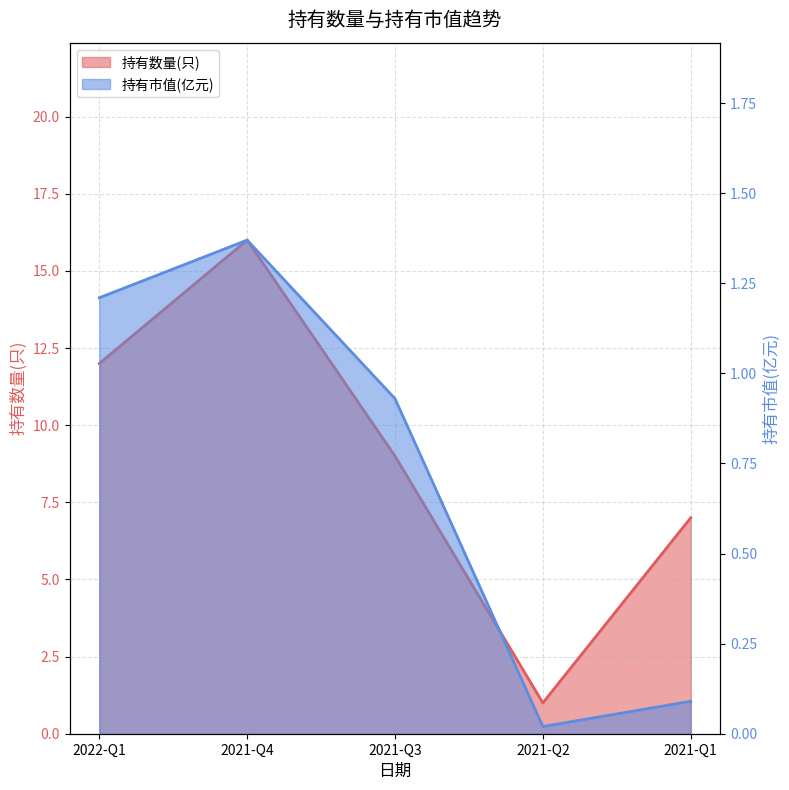

What are all the series names shown in the legend?

持有数量(只), 持有市值(亿元)